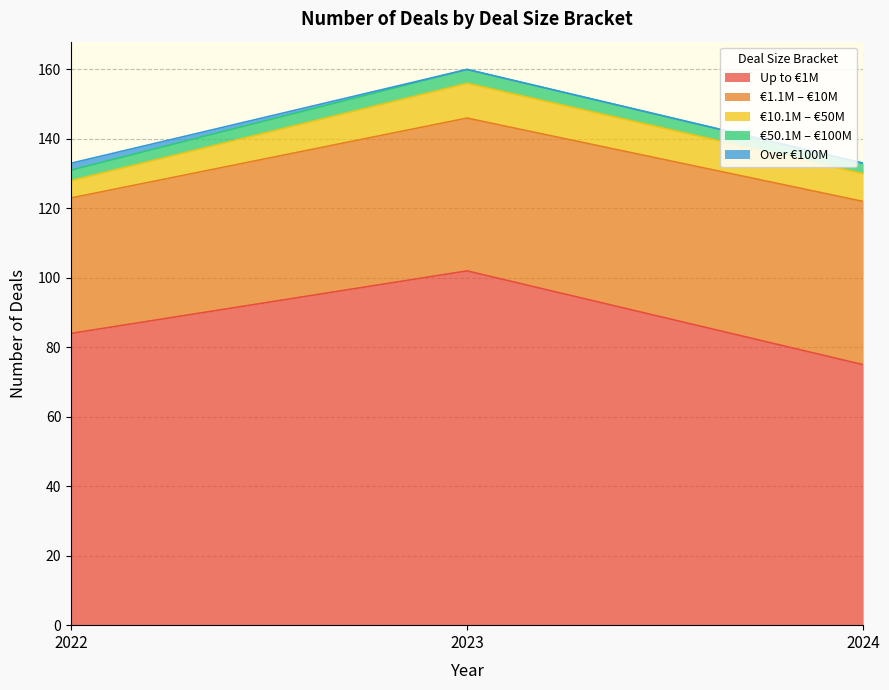

How many distinct data groups are displayed?

5